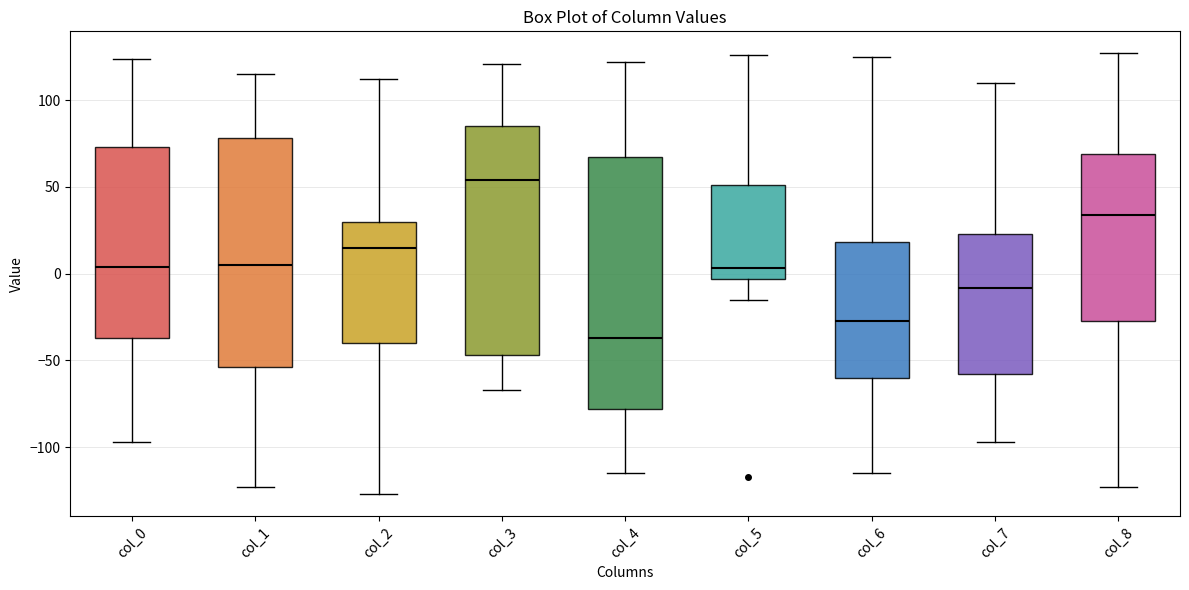

Where is the lower edge of the box for col_7 on the y-axis? The values are not printed on the chart, so give them approximately, as read against the axis.

-60